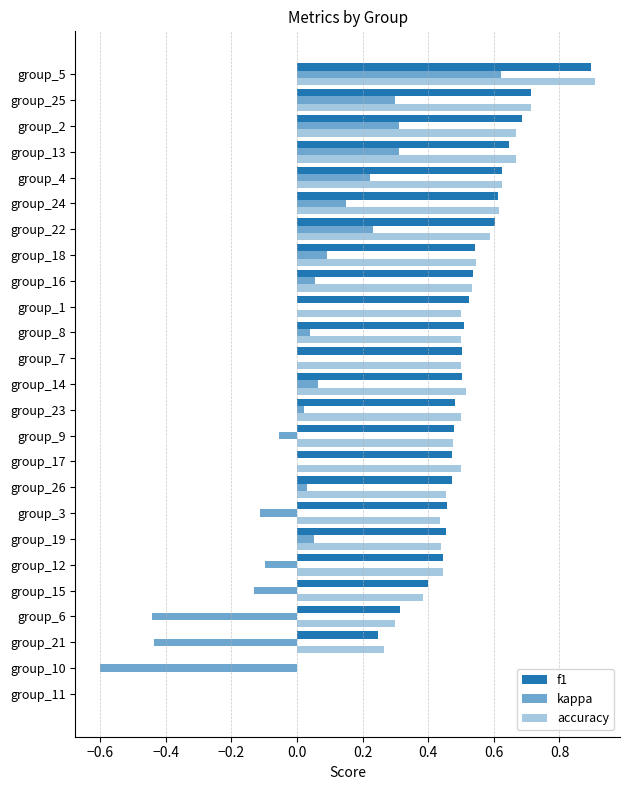

How many categories are shown in the chart?

25